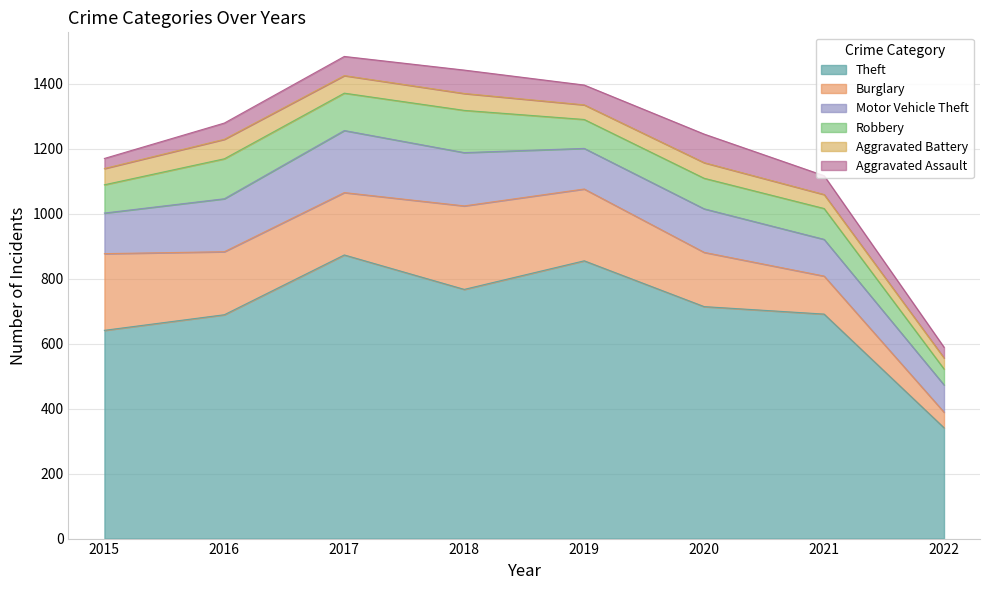

True or false: Aggravated Battery has a value of 76 at 2021.

False